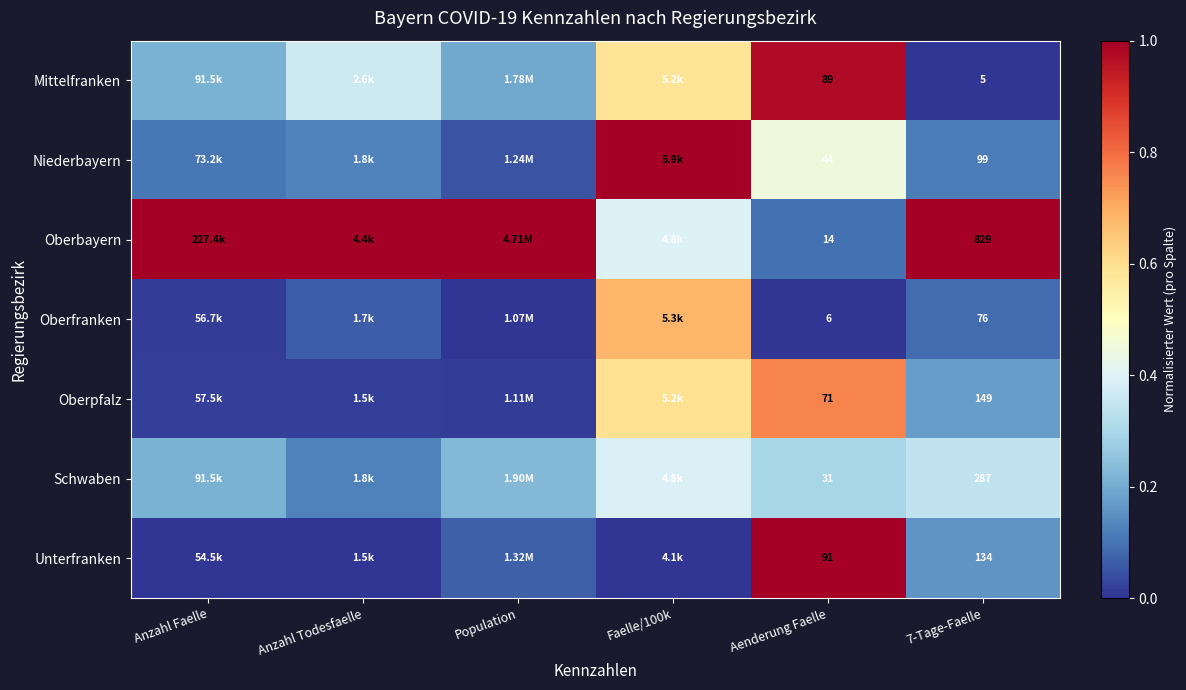

Count the number of categories in the chart.

6